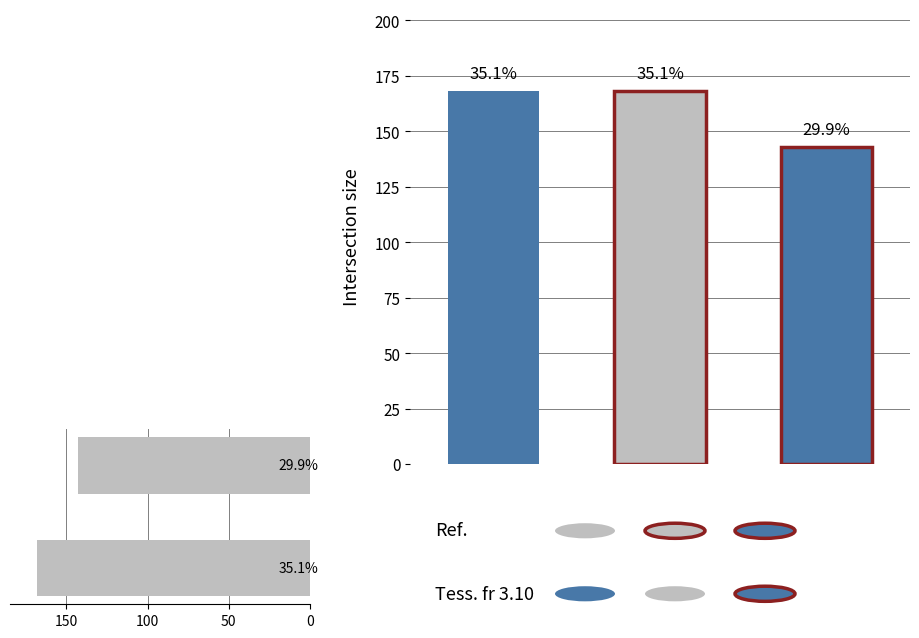

True or false: the data shows 168 at 0.

True